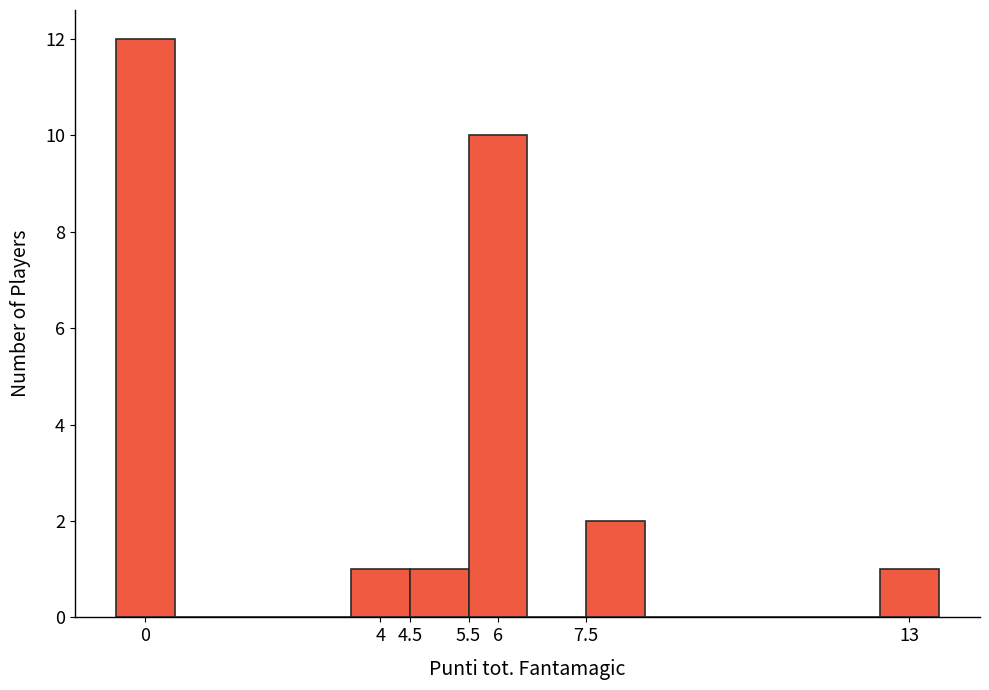

Over which range of the x-axis is the bar tallest?

-0.5 to 0.5